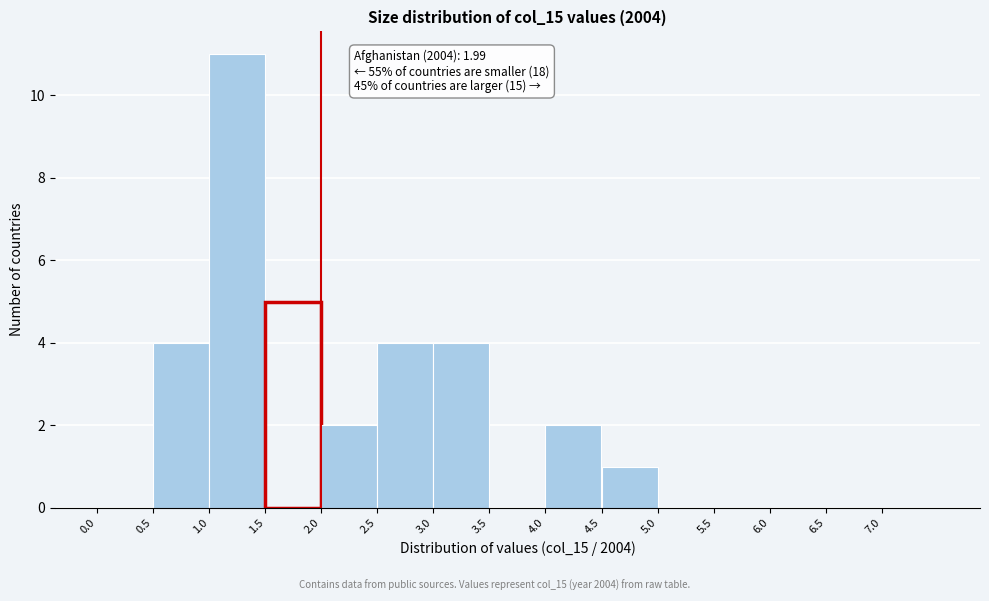

Which range on the x-axis has the tallest bar?

1.0 to 1.5